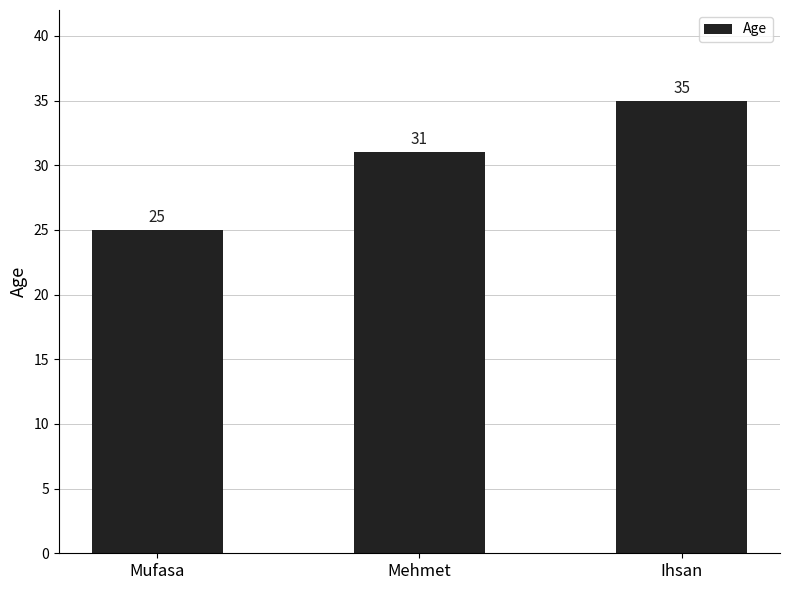

Which has a higher value, Mehmet or Ihsan?

Ihsan